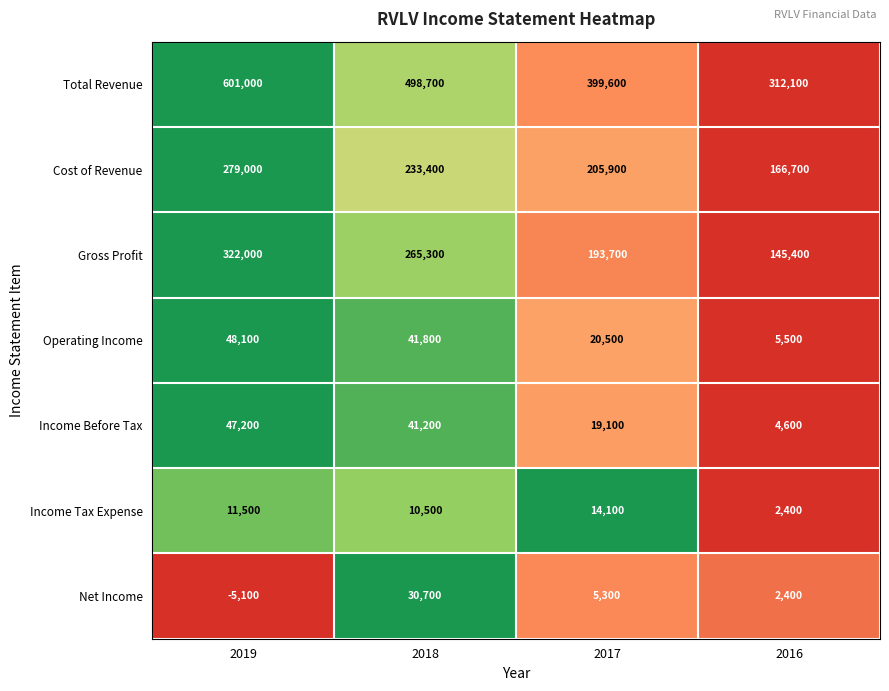

Which series has the widest spread of values?

Total Revenue